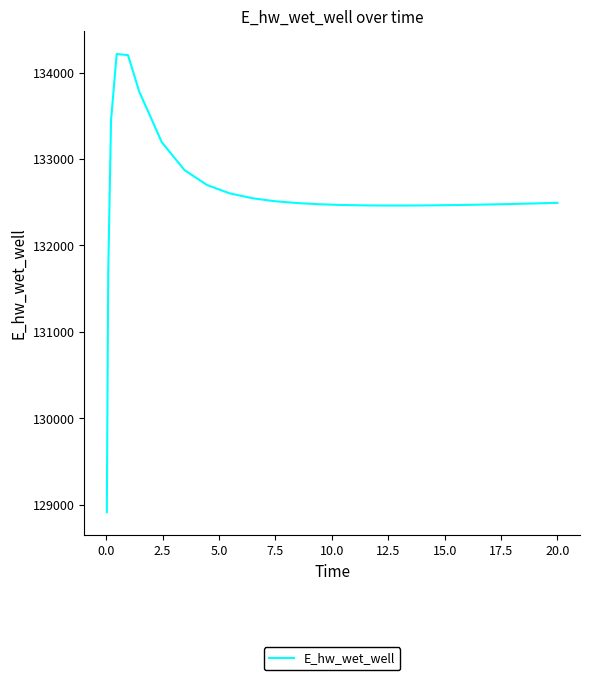

What is the difference between the maximum and minimum values?

5297.4